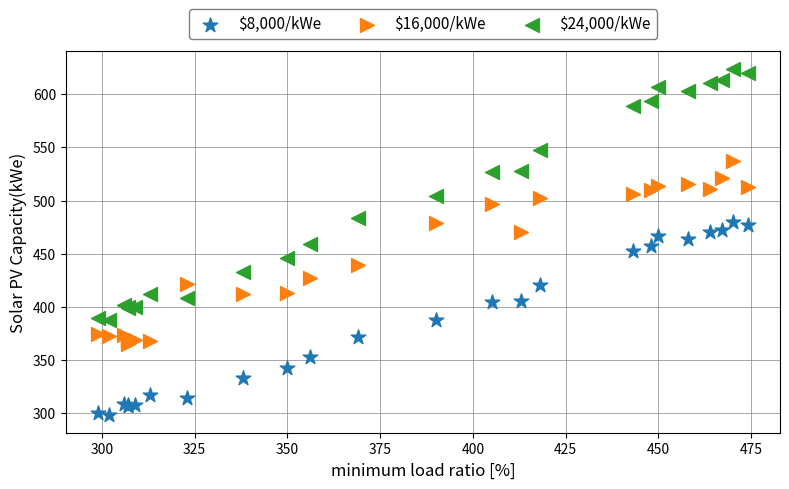

Which series has the widest spread of Y values?

$24,000/kWe